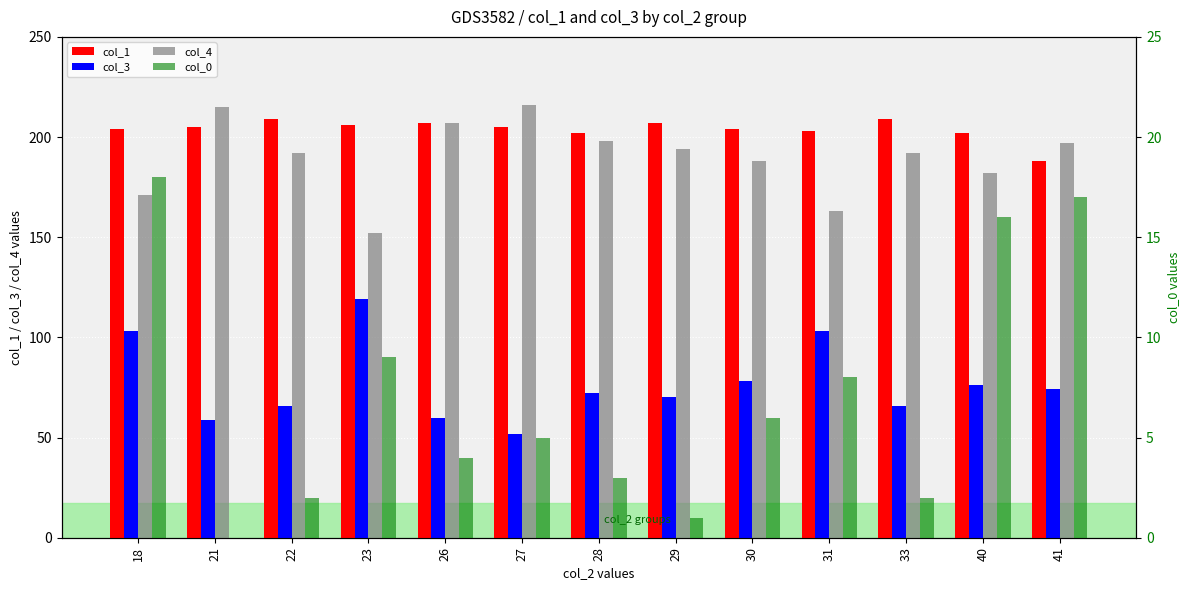

How many values in the col_0 series are below 5?

6